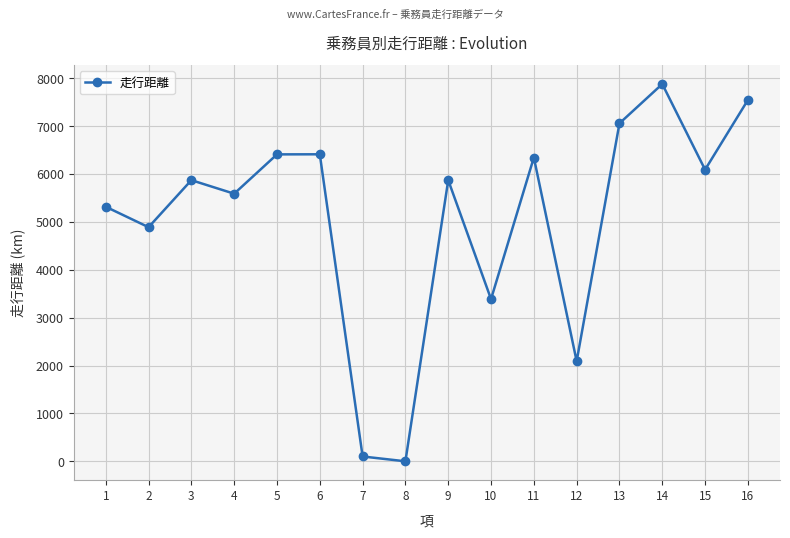

How many interior local peaks (higher than both neighbors) does the data have?

5